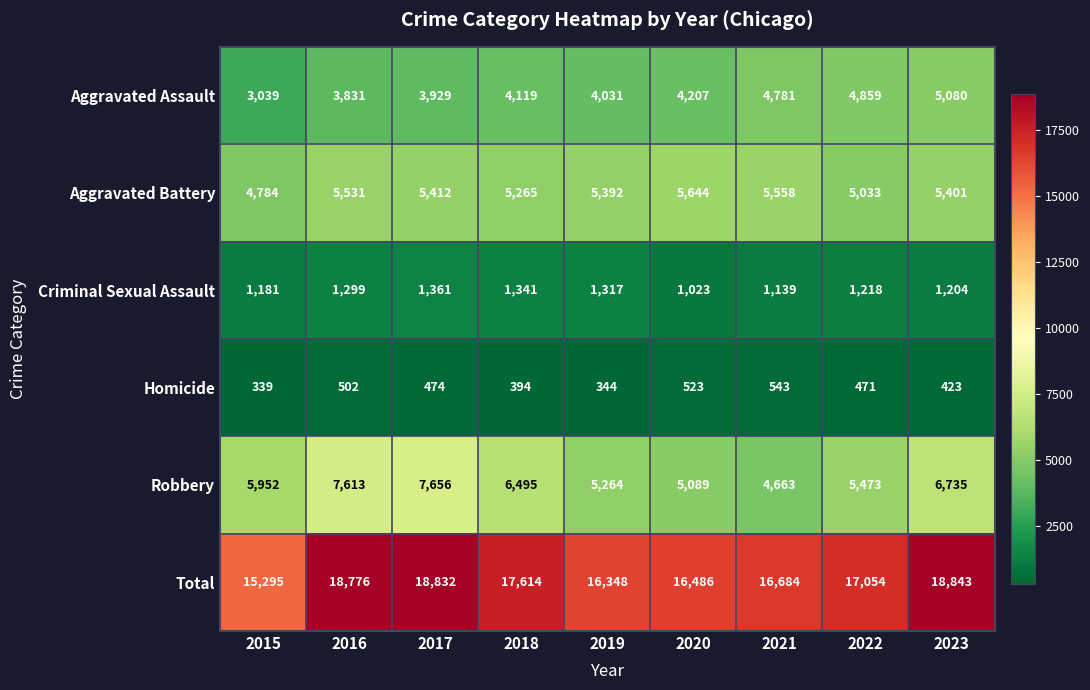

Rank the series by their maximum value, from highest to lowest.

Total, Robbery, Aggravated Battery, Aggravated Assault, Criminal Sexual Assault, Homicide